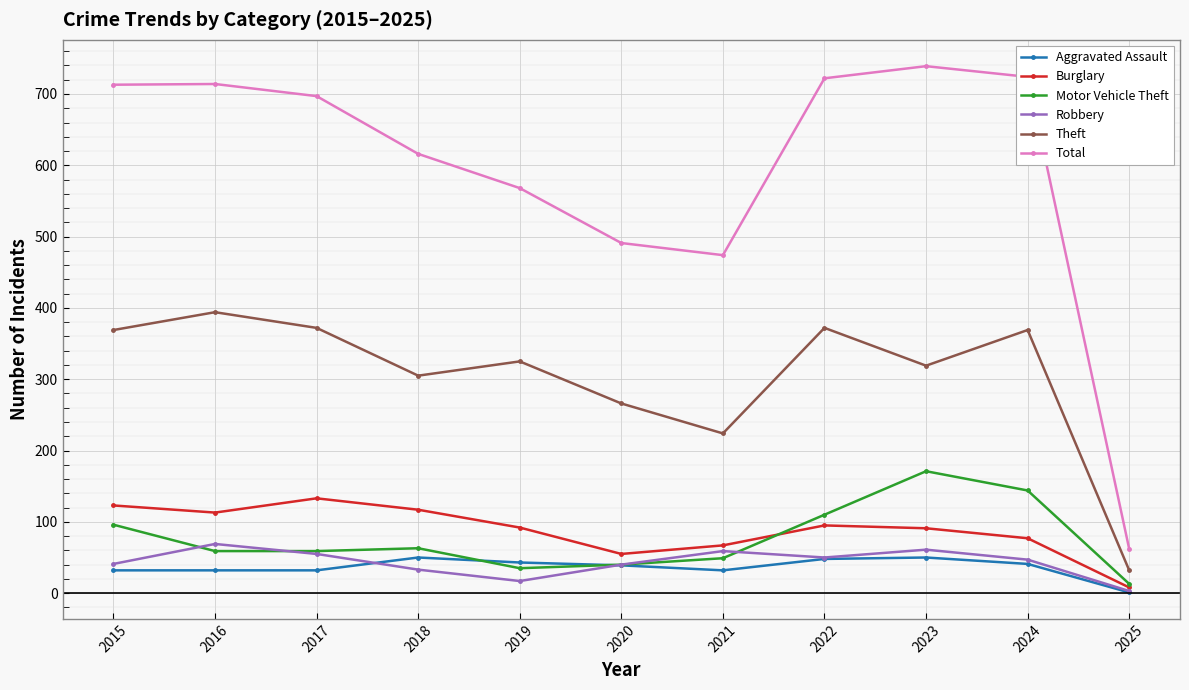

Does the chart display data point markers on the line(s)?

Yes